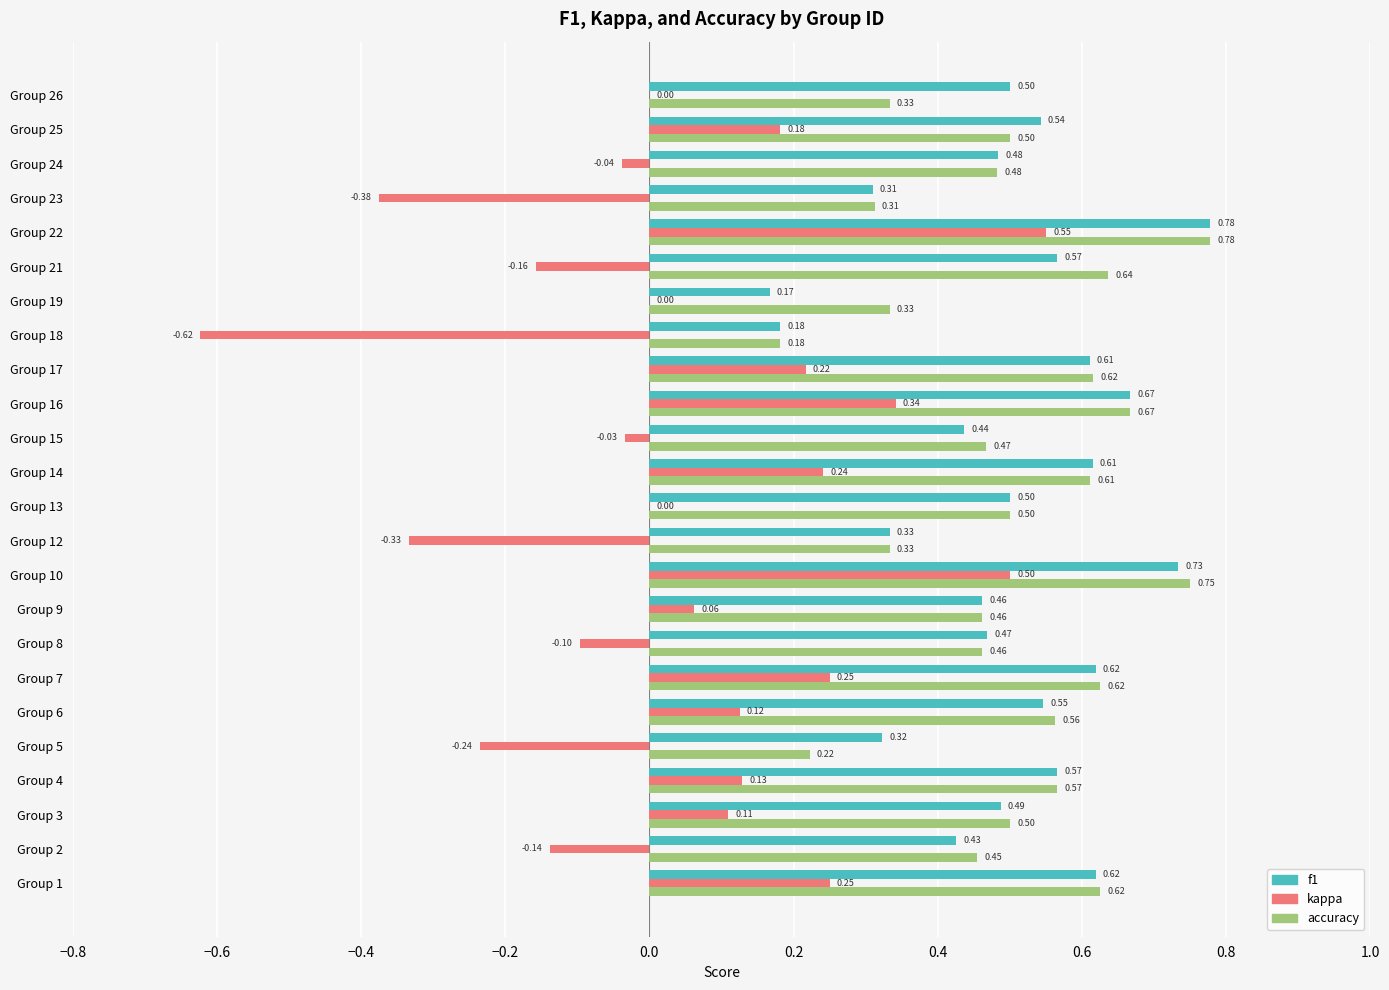

What is the sum of the accuracy values at Group 3 and Group 1?

1.1